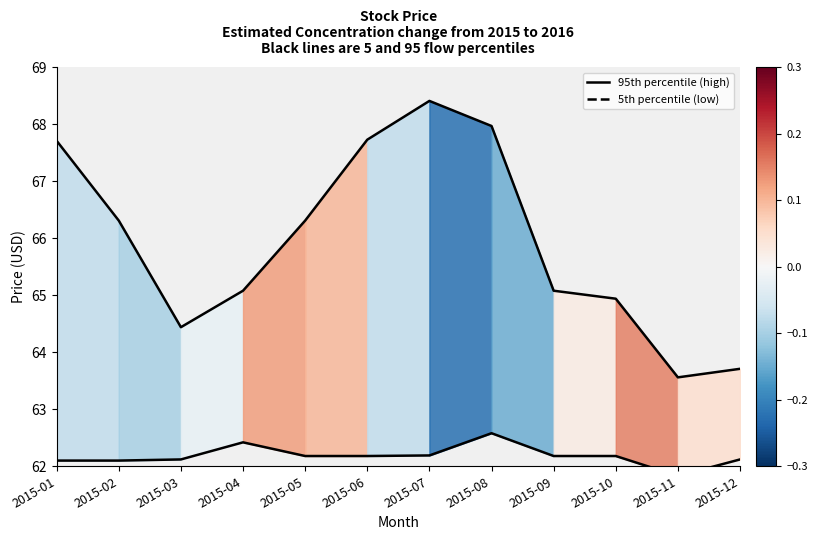

What is the difference between the maximum and minimum values in the 5th percentile (low) series?

0.8